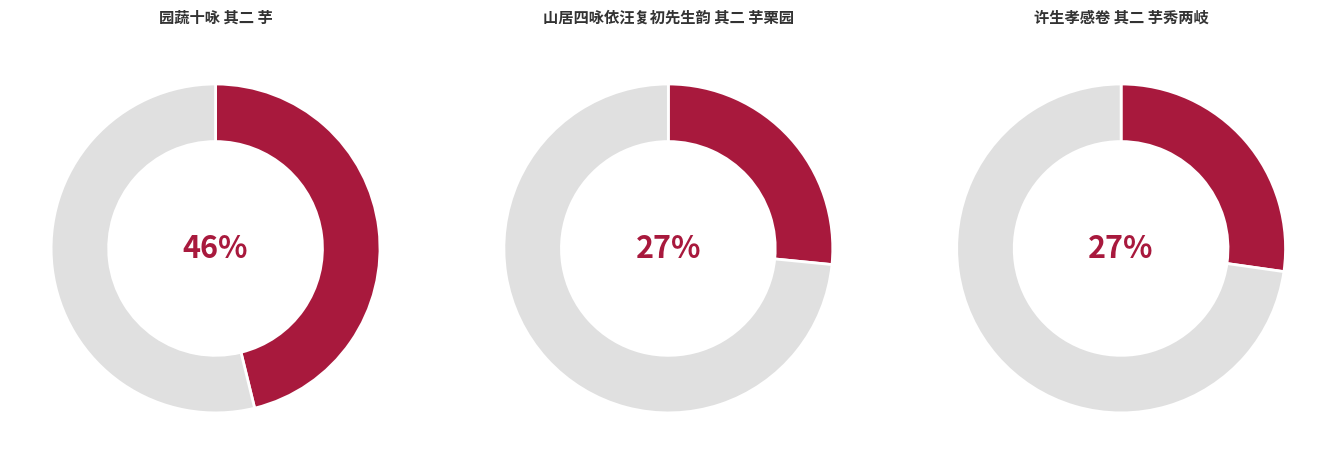

To the nearest percent, what portion does 许生孝感卷 其二 芋秀两岐 represent?

27%